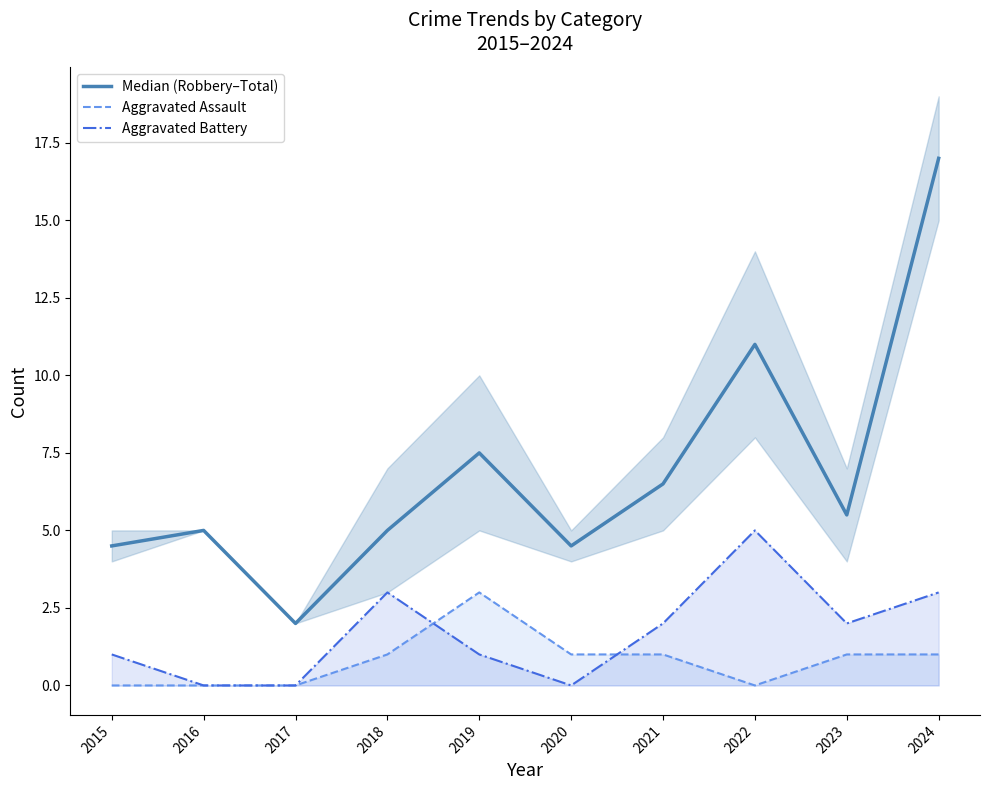

What is the maximum value shown in the chart?

17.0